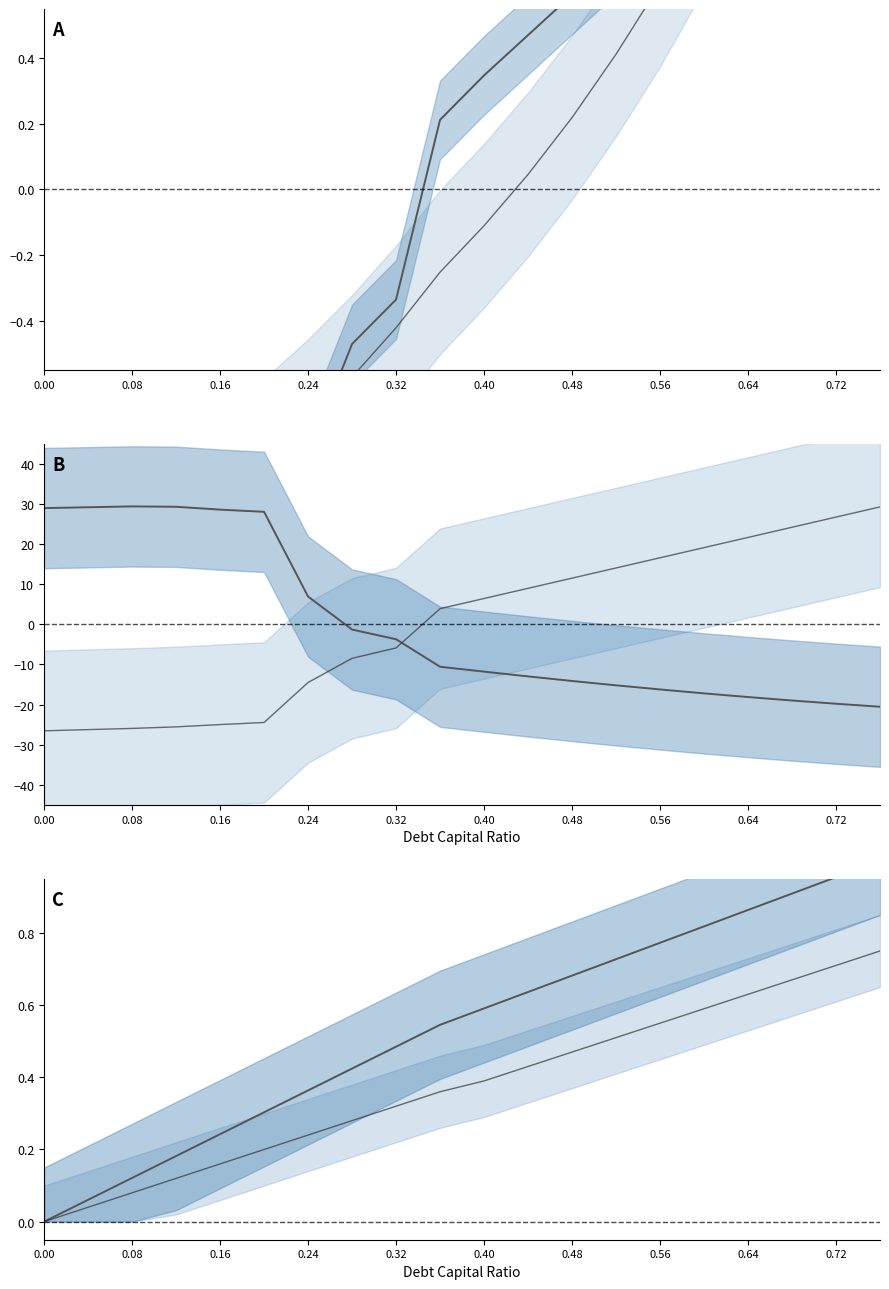

What is the value of the interest_expense point at the 6th from the left?

-24.5